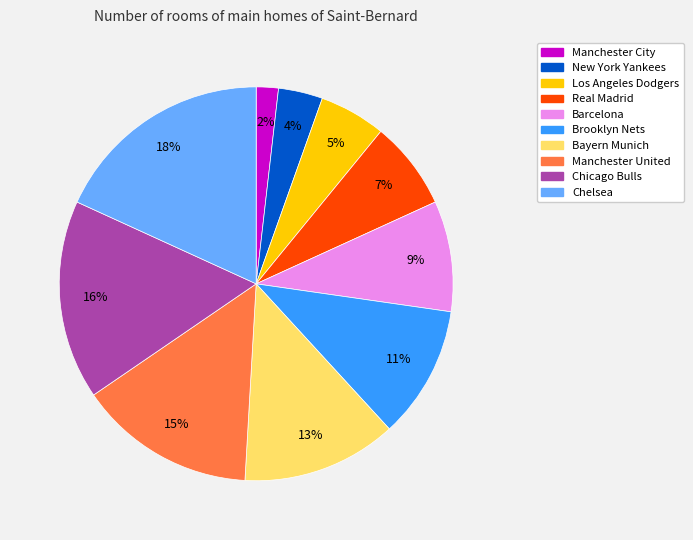

How many segments does this pie chart have?

10